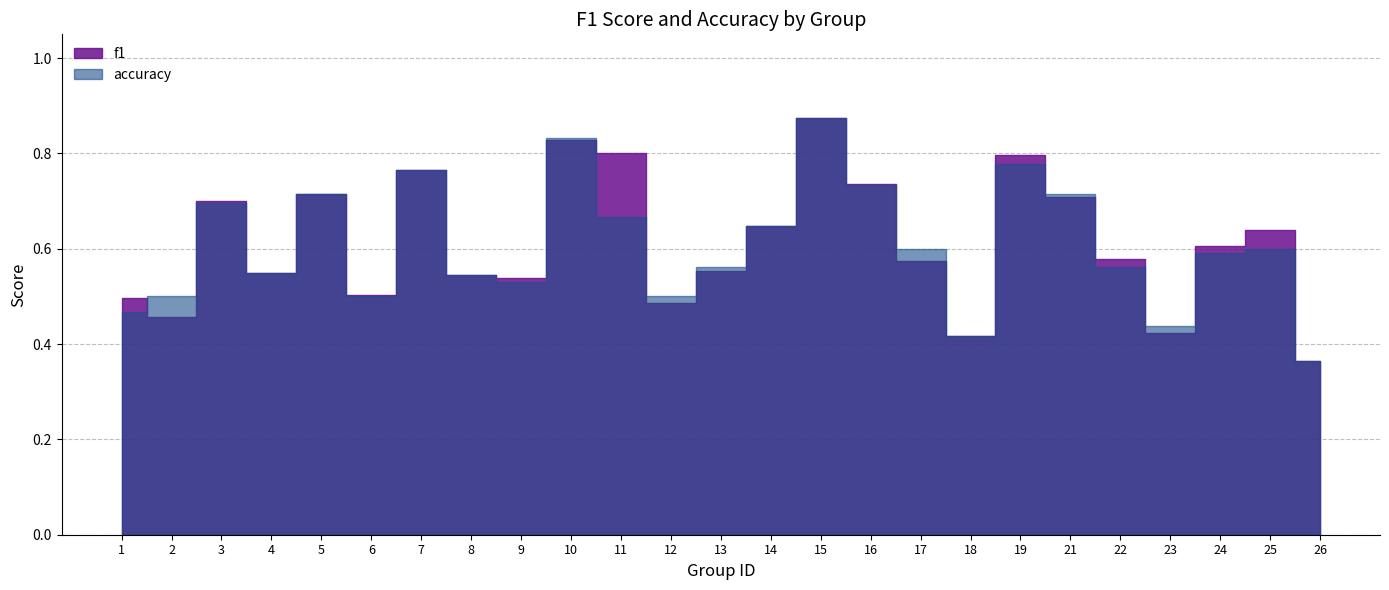

What is the difference between the accuracy values at 11 and 8?

0.1